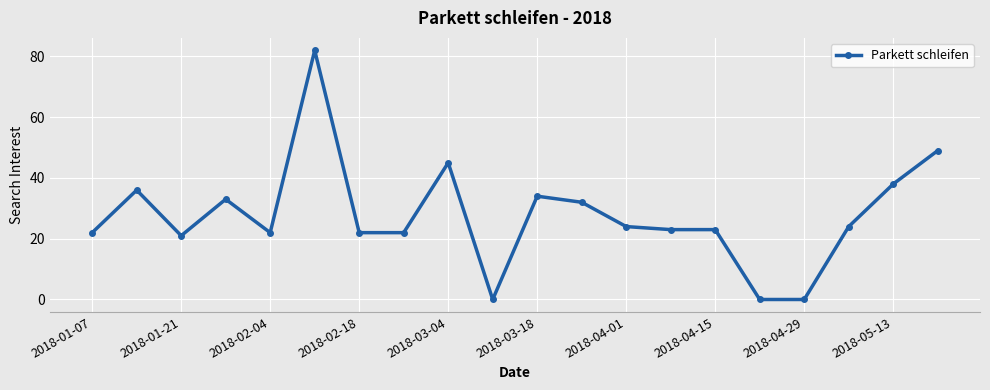

What is the difference between the maximum and second lowest values?

82